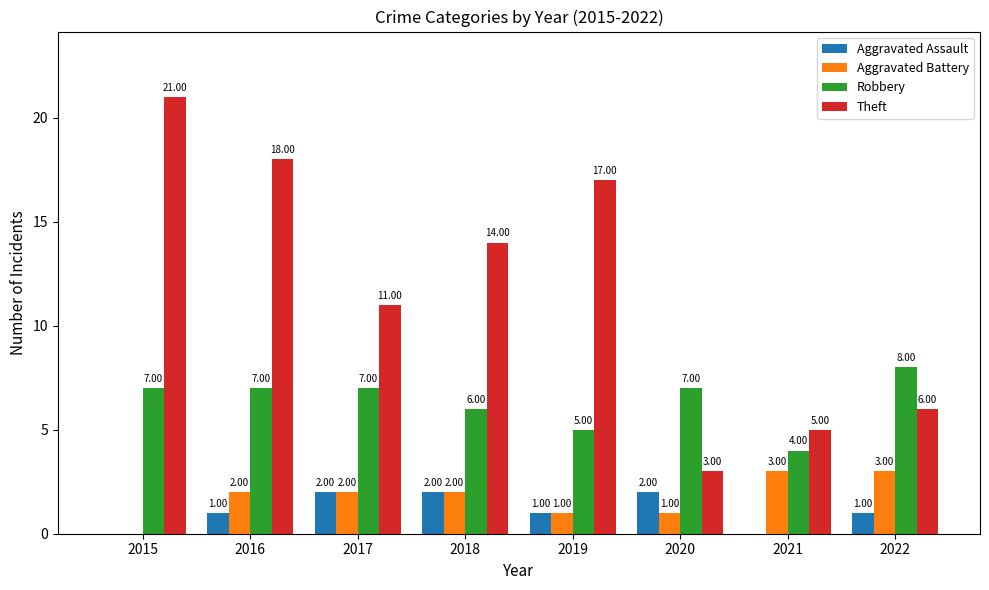

Which series changed the most between 2017 and 2018?

Theft